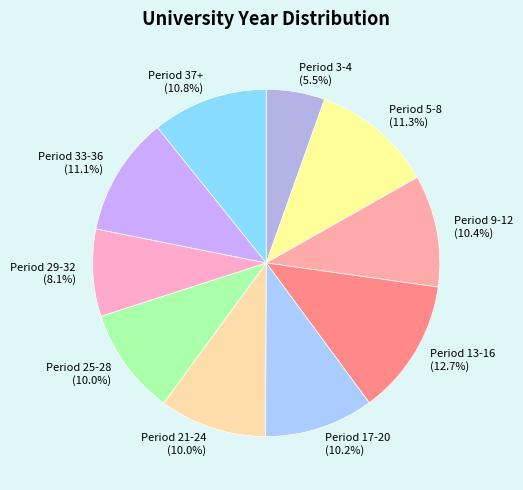

Count the number of slices in the pie.

10